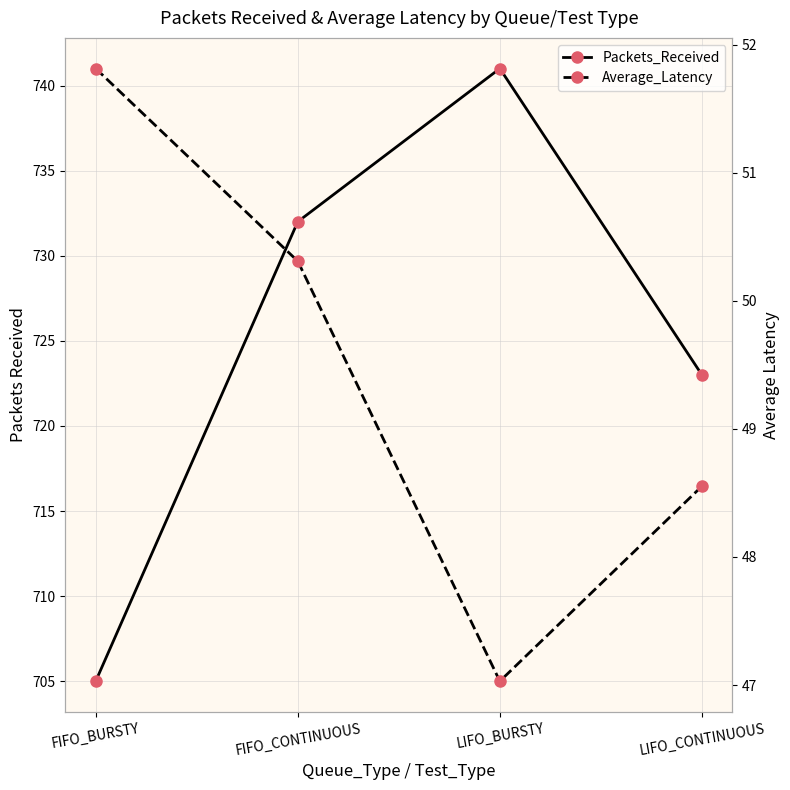

How many lines are shown in the chart?

2